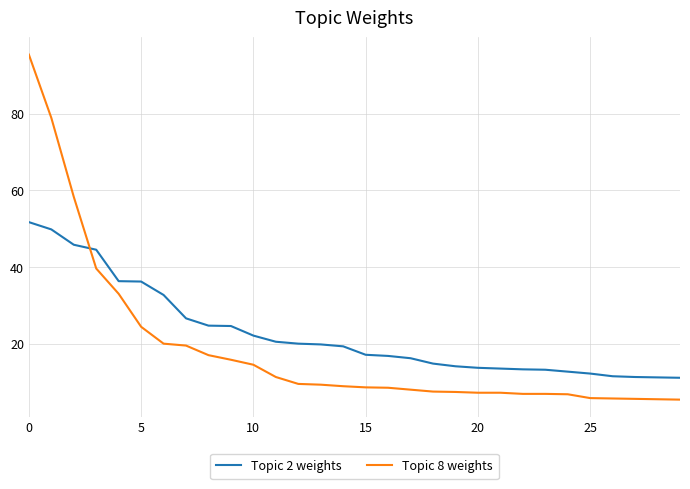

What is the difference between the maximum and minimum values in the Topic 8 weights series?

90.0